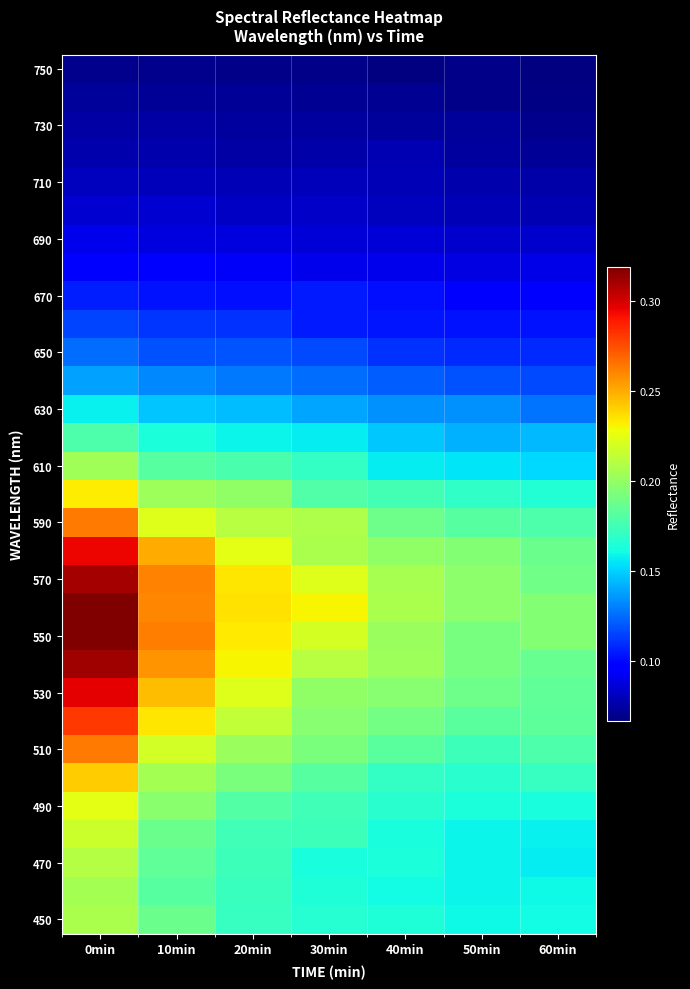

Between 40min and 50min, which is larger?

40min